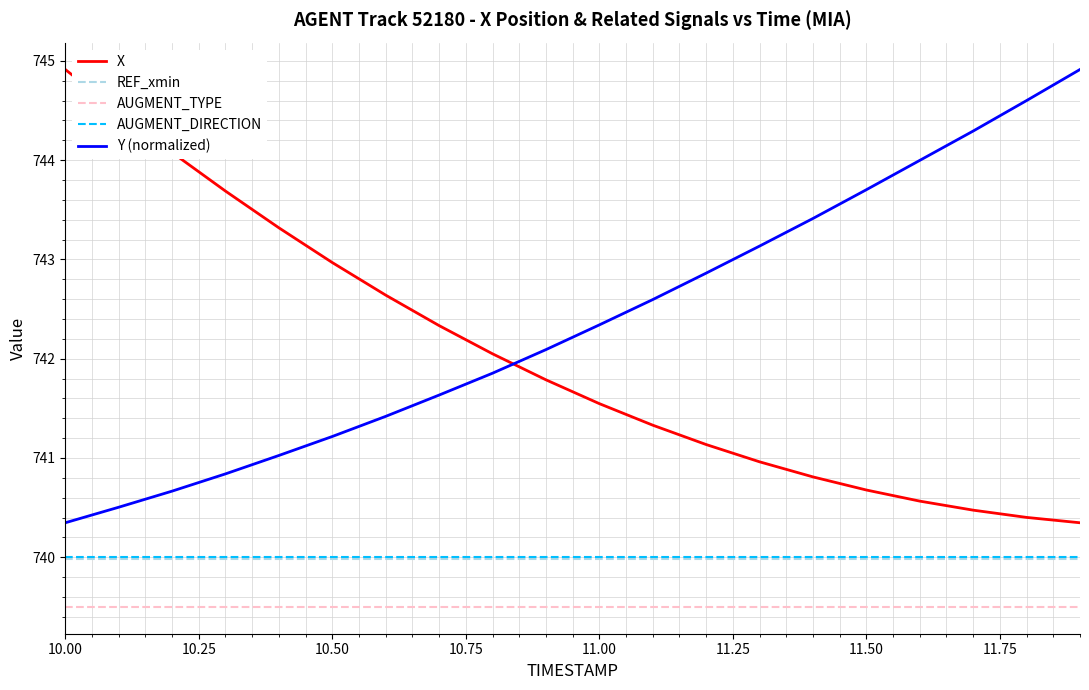

Which series has the largest total across all categories?

Y (normalized)